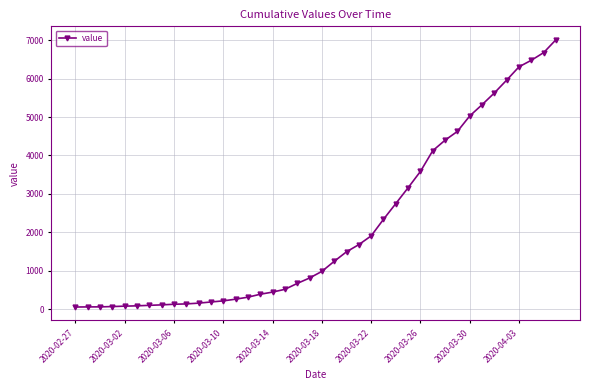

What is the difference between the maximum and minimum values?

6944